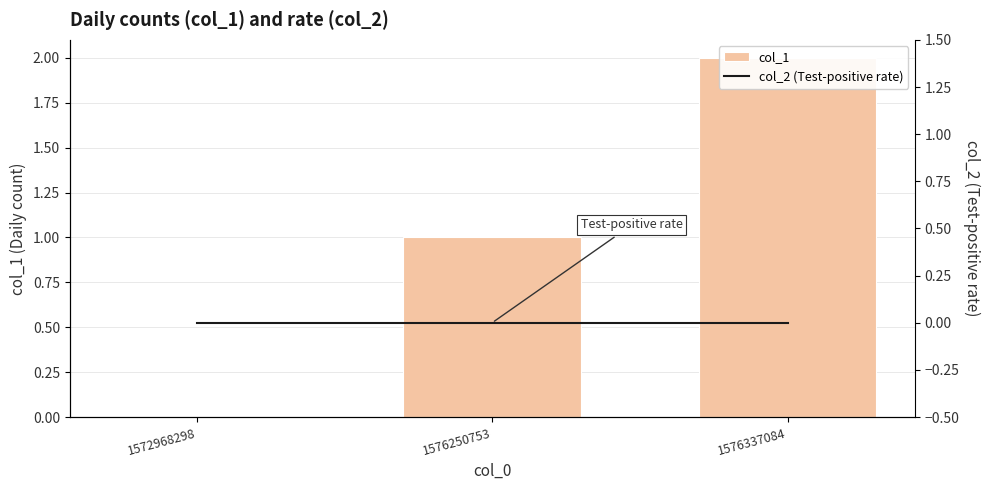

How many data points does each series have?

3